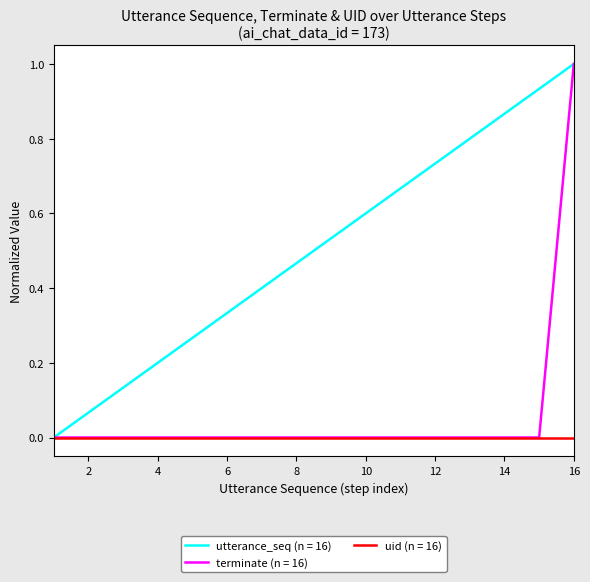

What is the maximum value shown in the chart?

1.0